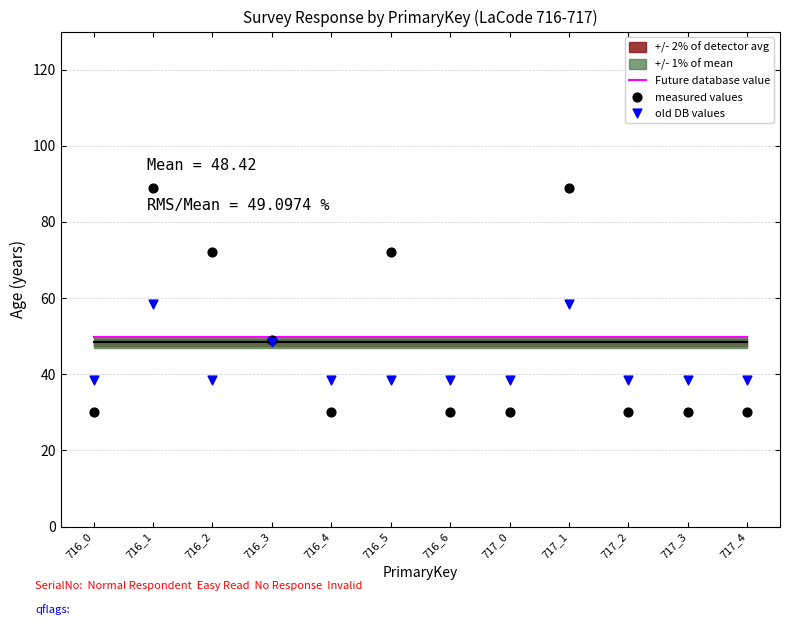

What is the total value across all series at 717_4?

118.3